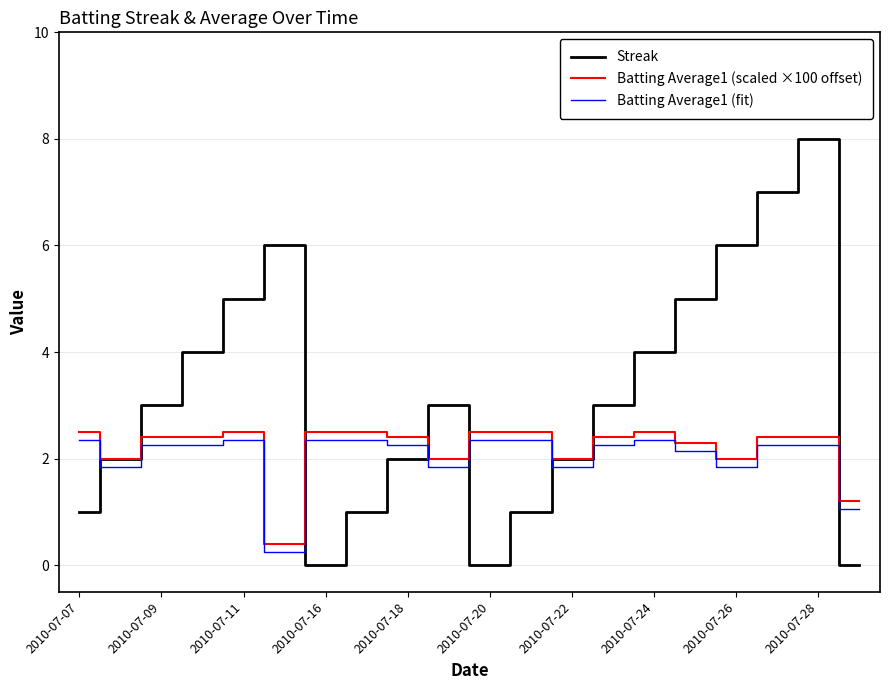

What are all the series names shown in the legend?

Streak, Batting Average1 (scaled ×100 offset), Batting Average1 (fit)